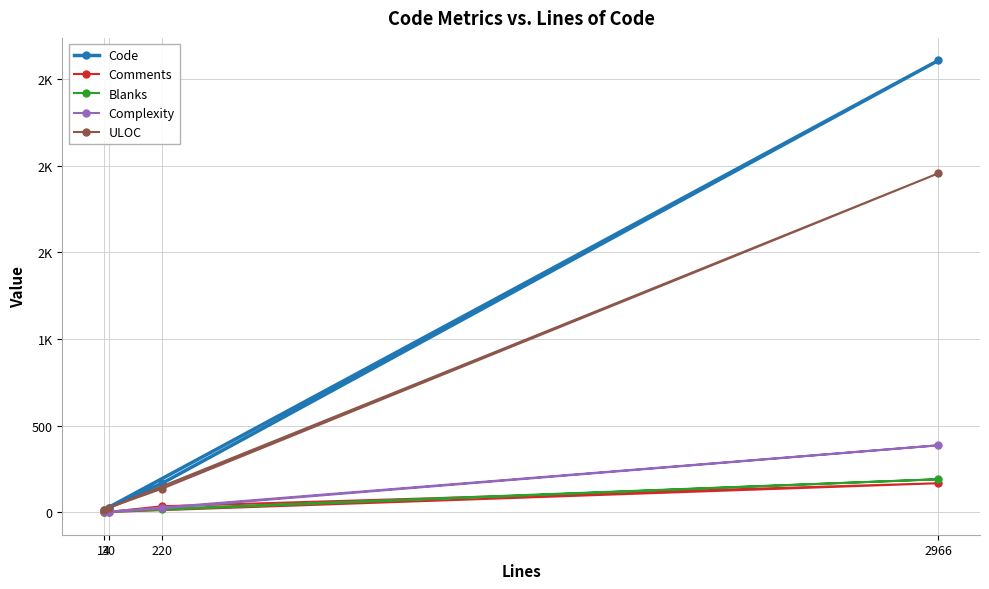

Between 30 and 220, which series saw the biggest shift?

Code